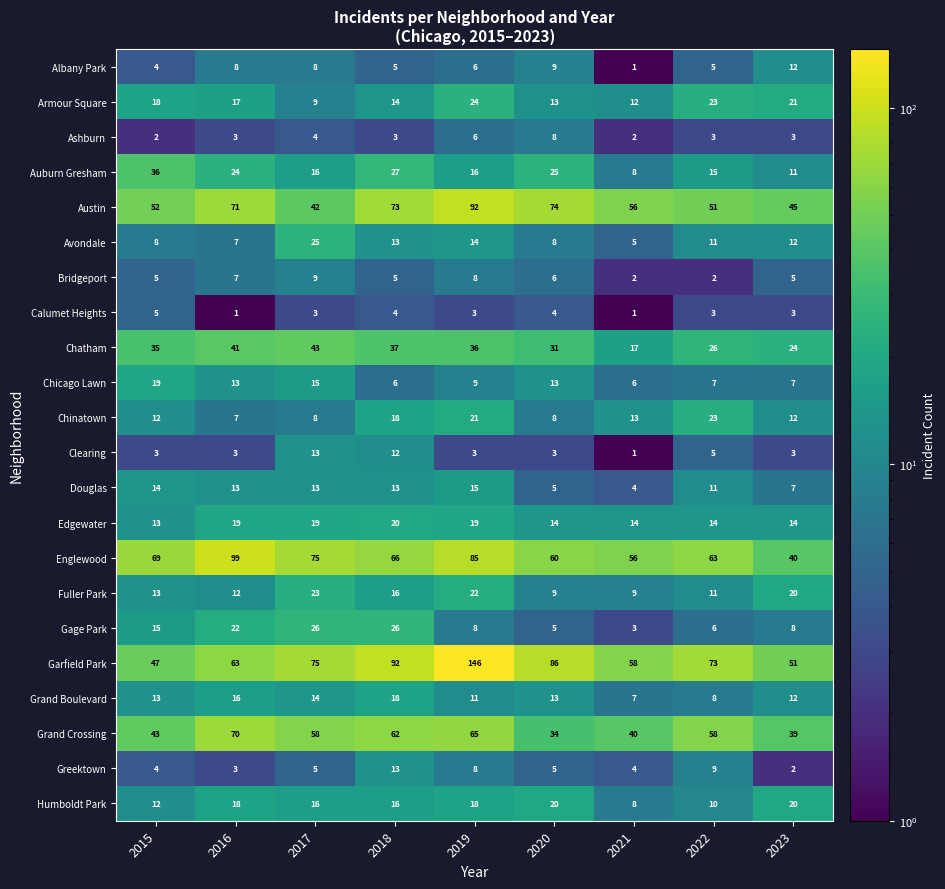

How many categories are shown in the chart?

9